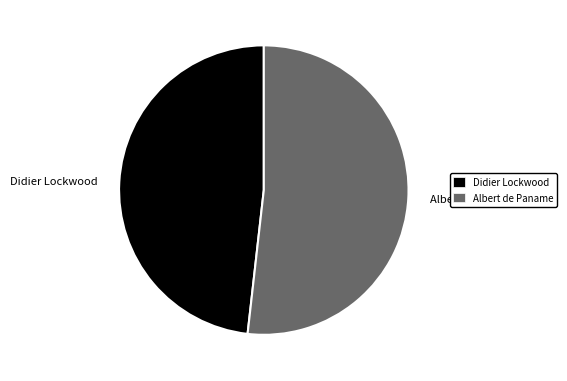

Combined, do Albert de Paname and Didier Lockwood account for over 50%?

Yes